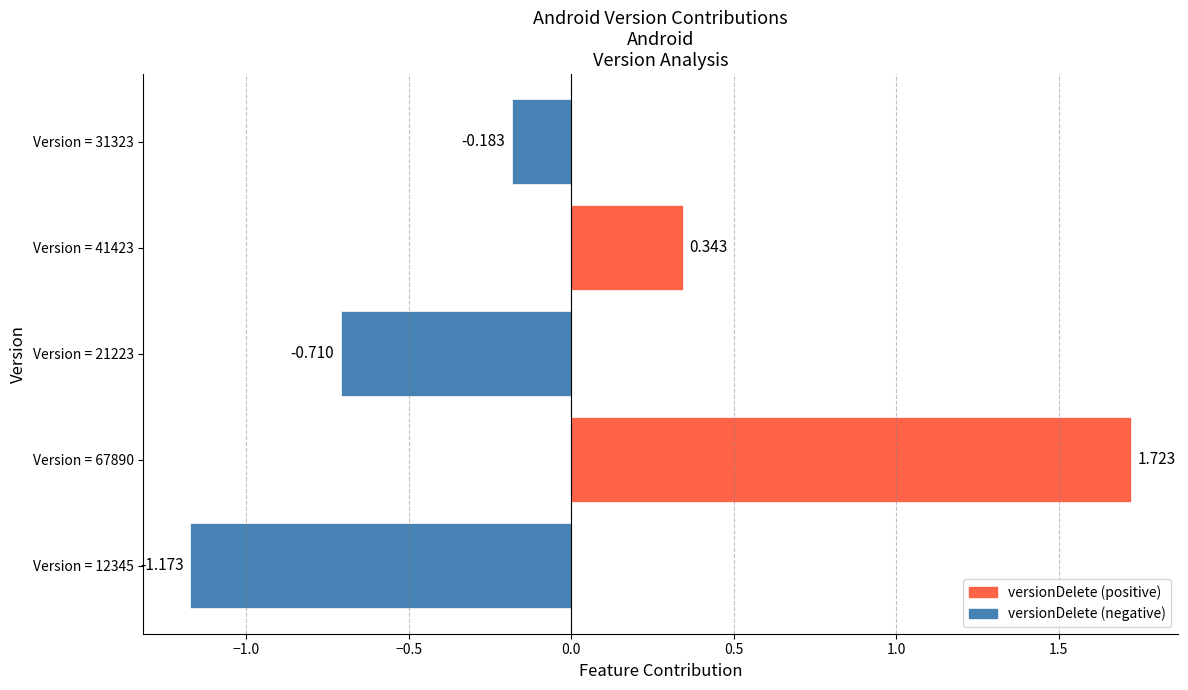

How many categories are shown in the chart?

5